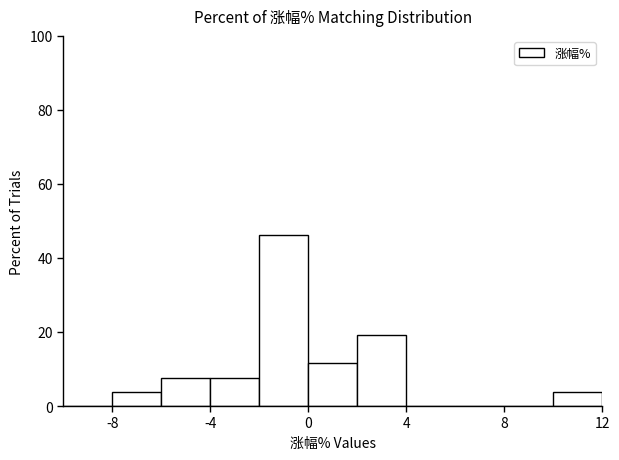

Over which range of the x-axis is the bar tallest?

-2 to 0